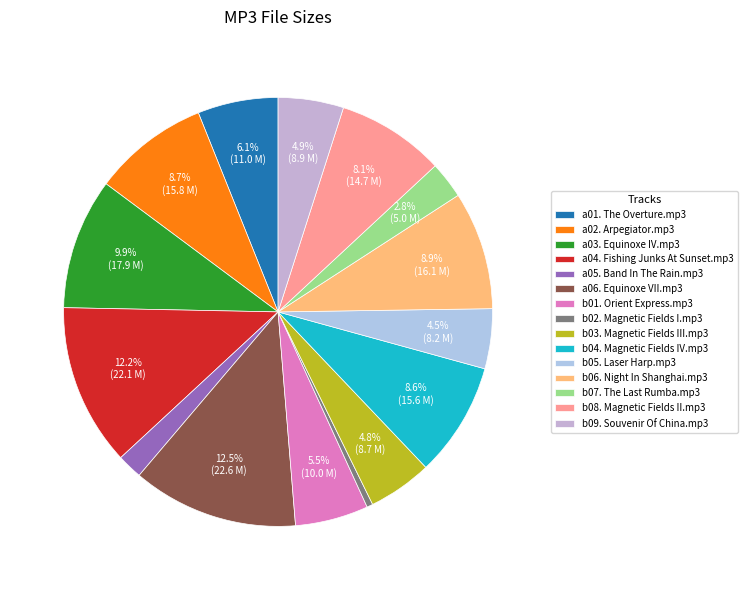

Is a03. Equinoxe IV.mp3 the majority of the pie?

No